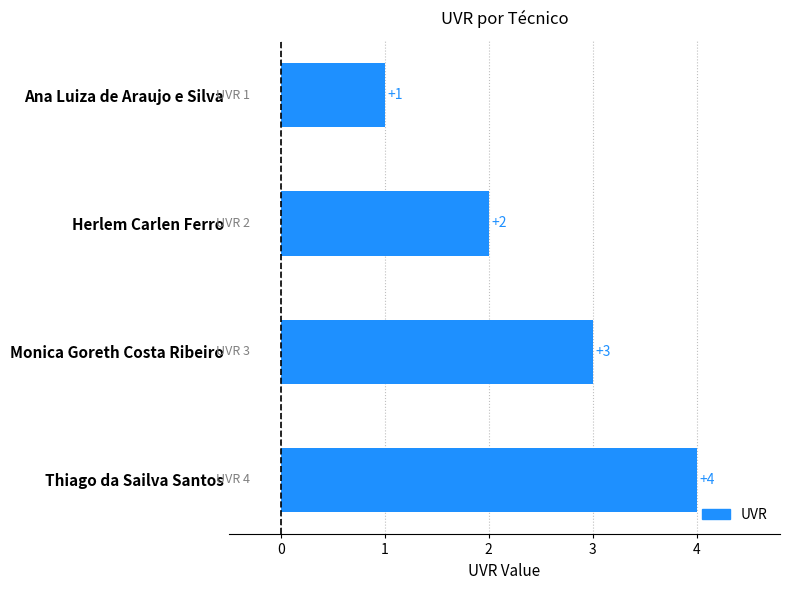

What is the sum of the values at Herlem Carlen Ferro and Monica Goreth Costa Ribeiro?

5